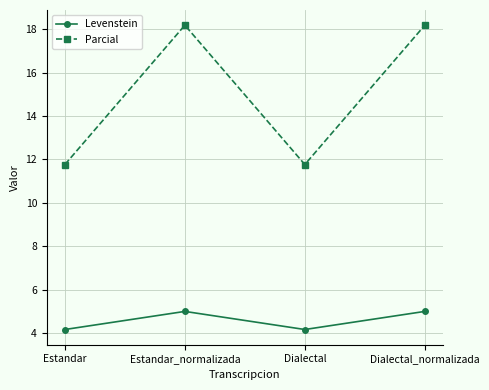

What position from the left is Estandar?

1